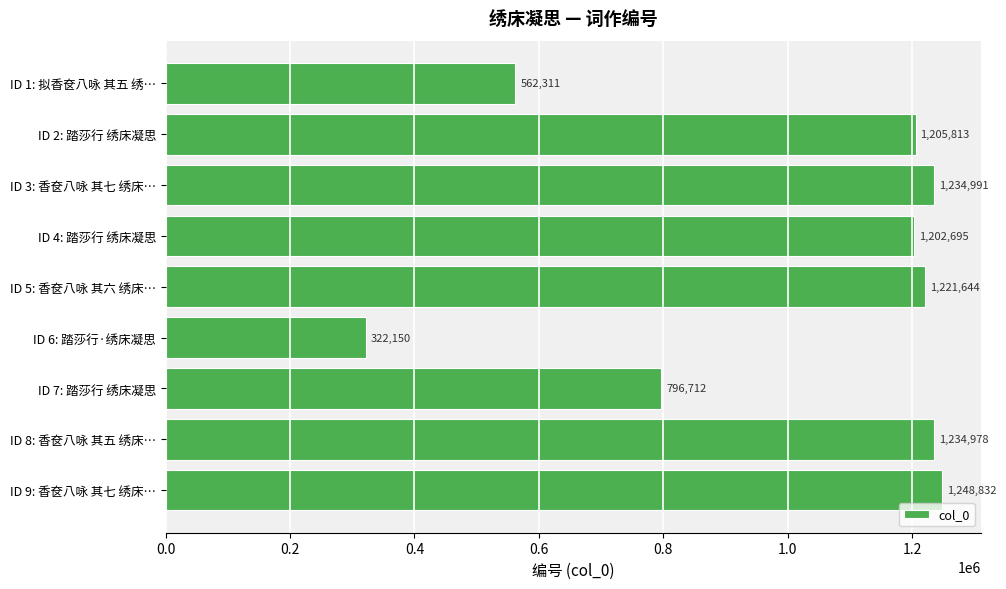

What is the value of the 4th bar from the top?

1202695